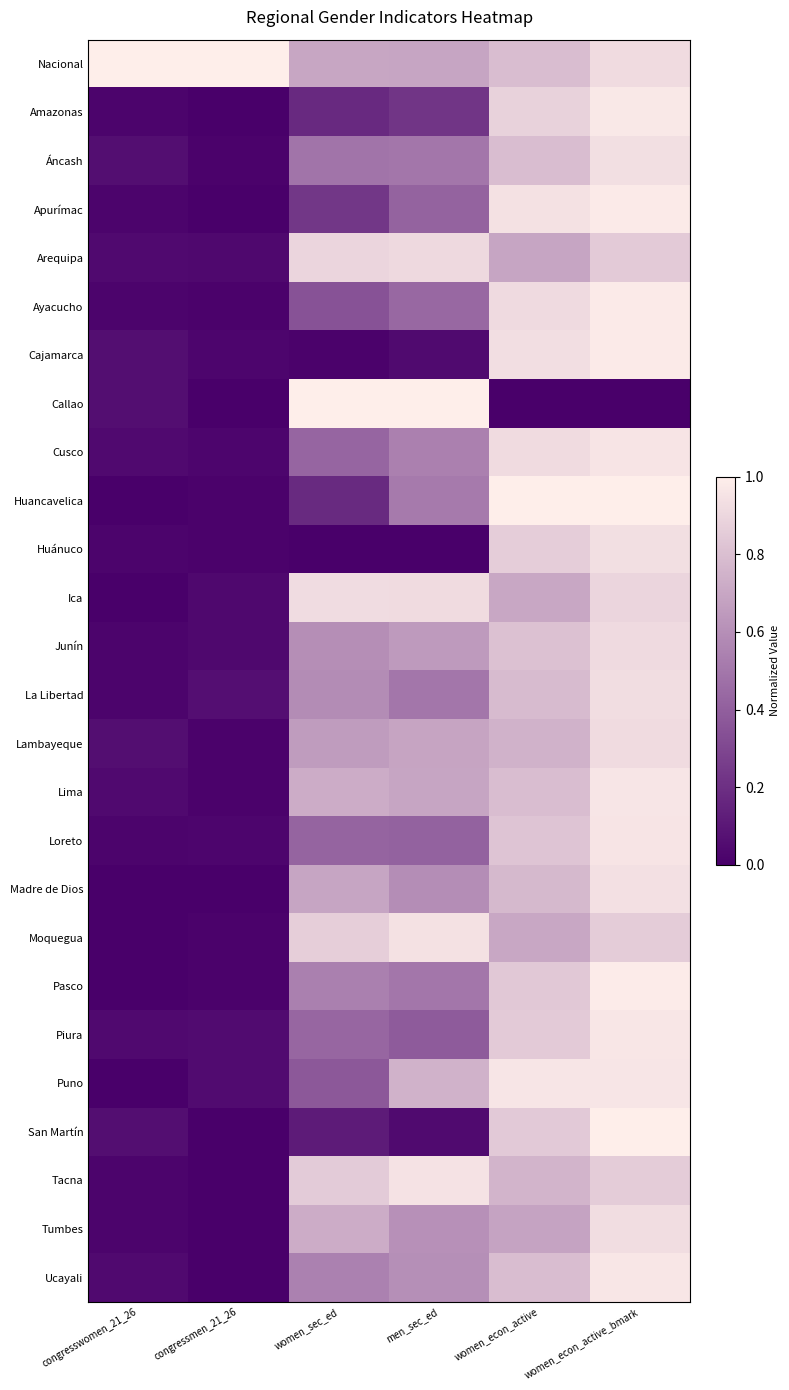

Which series has the widest spread of values?

Callao